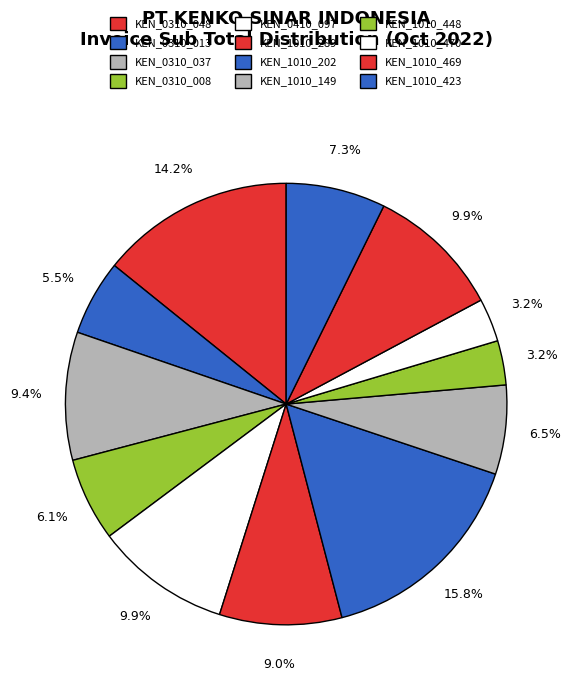

Does KEN_0410_097 represent more than half of the total?

No